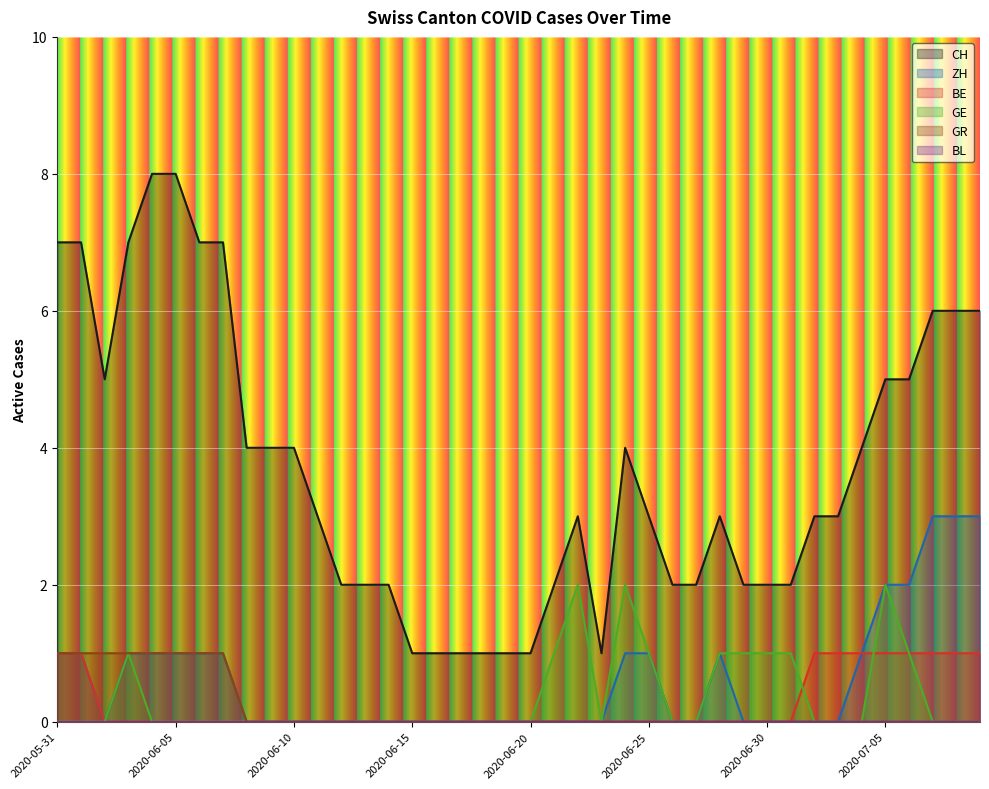

How many values in GR are above zero?

8